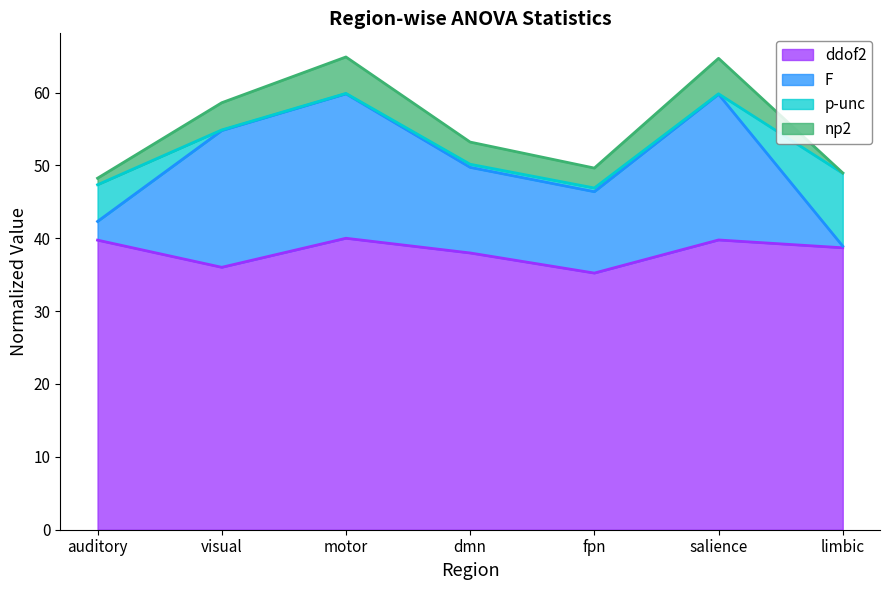

How many data points in ddof2 are above 38?

4